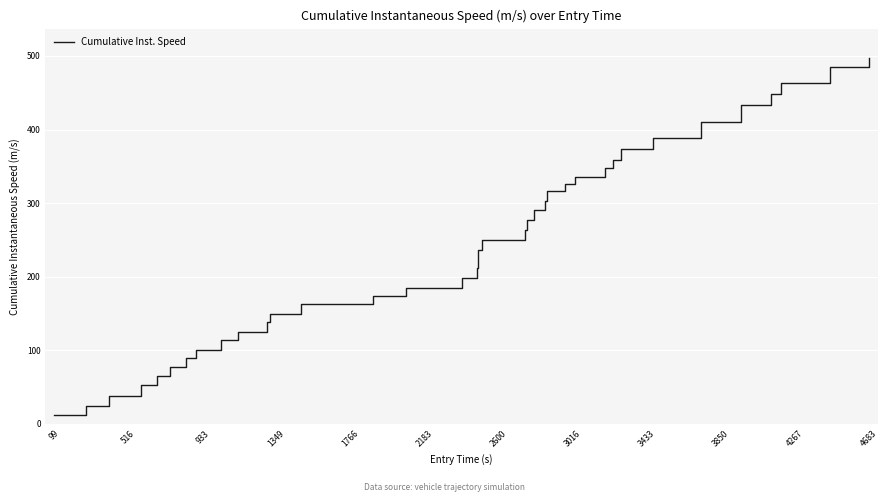

What is the smallest value displayed?

11.6